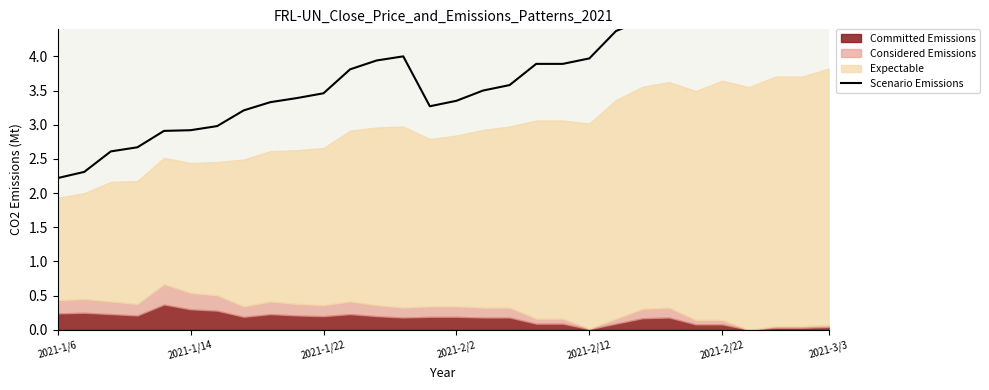

Which has a higher value, 21 or 29?

29